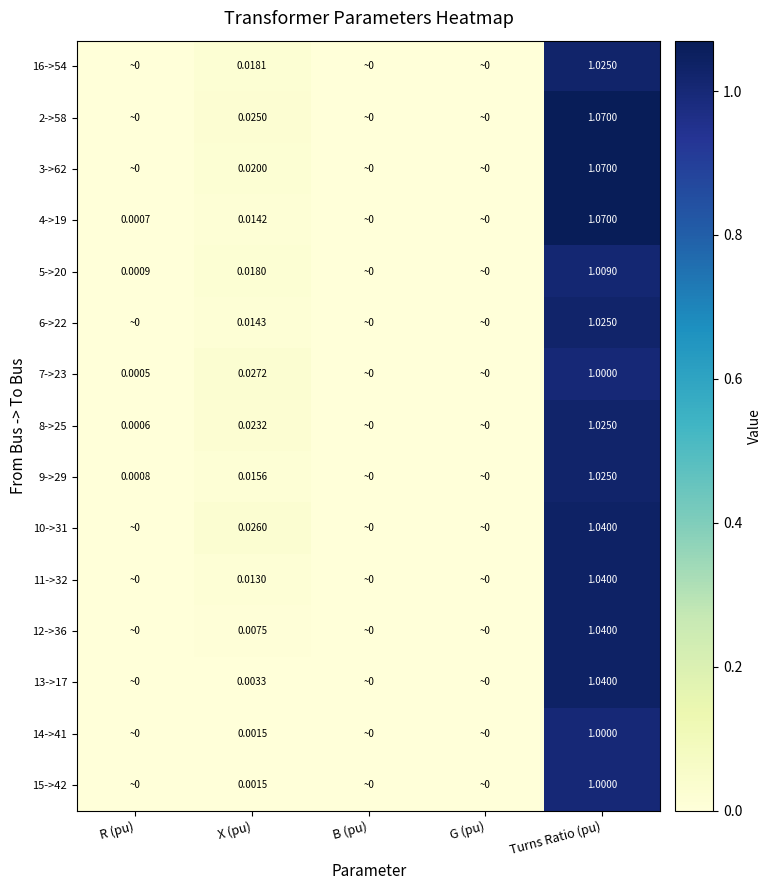

What is the maximum value shown in the chart?

1.1